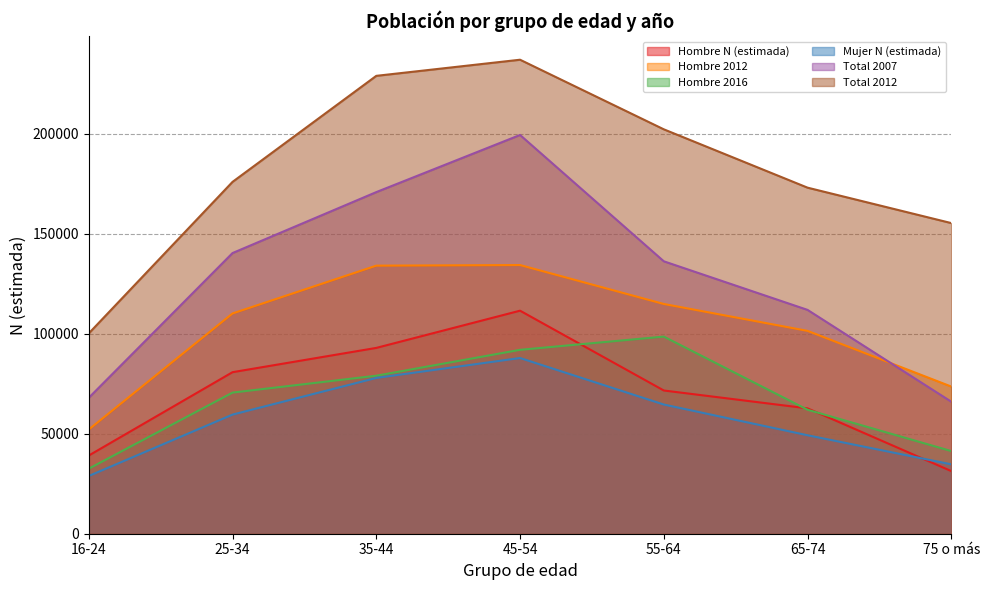

What is the label of the 4th point from the right?

45-54